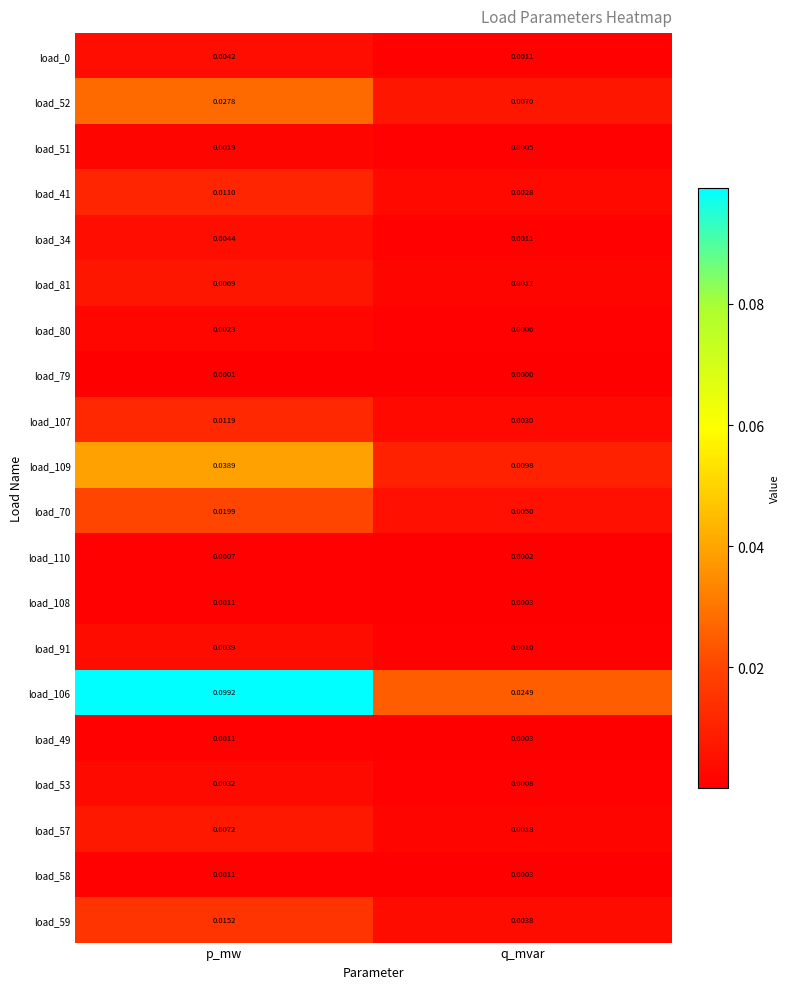

Where is load_57 nearest to the value 0?

q_mvar